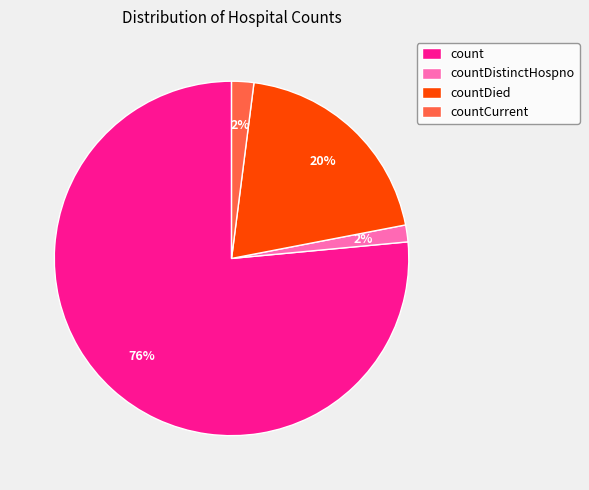

Combined, do countDied and count account for over 50%?

Yes